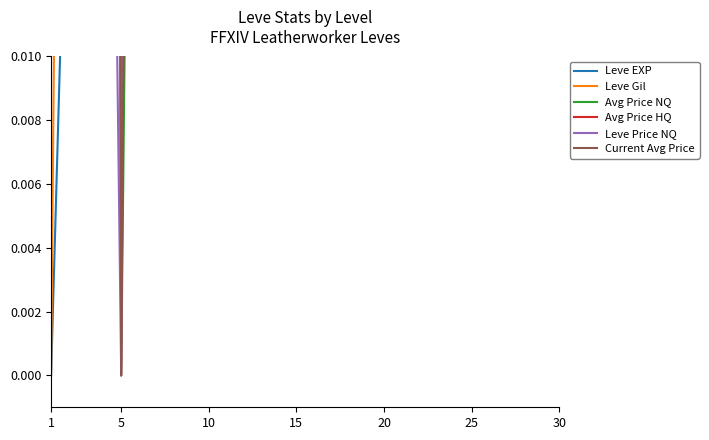

At which category is the sum across all series the highest?

30